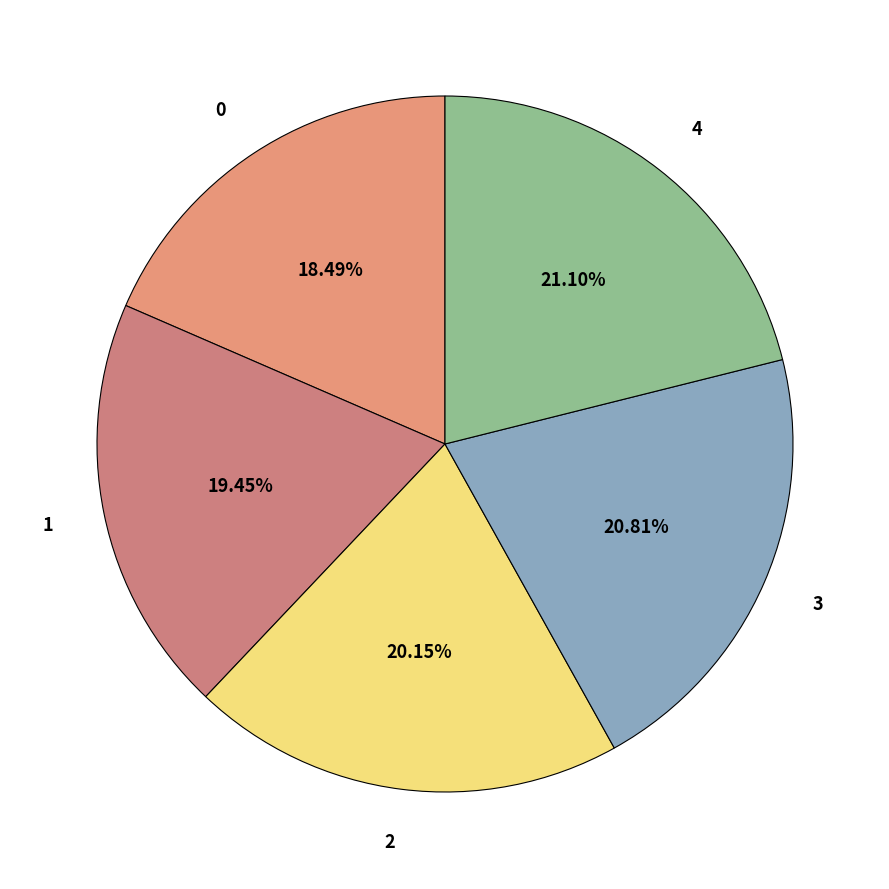

Is it true that 4 is 30% of the pie?

False